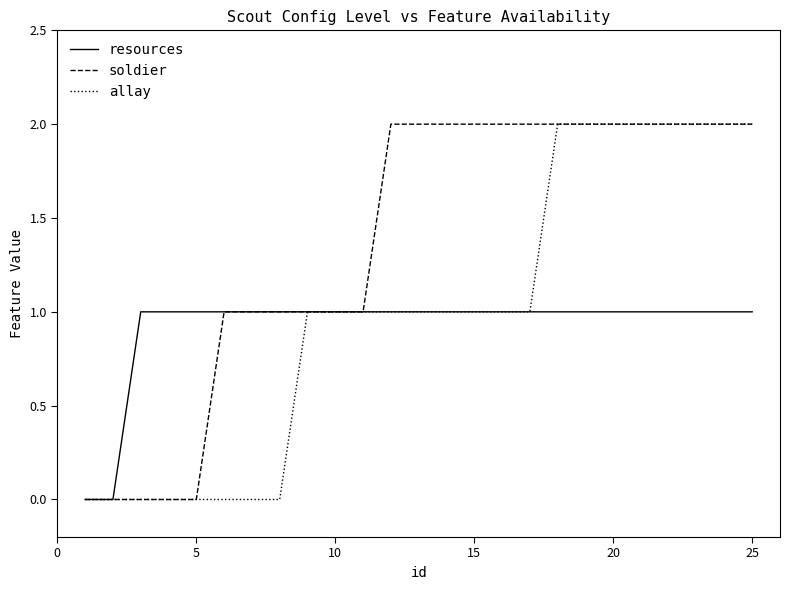

Count the soldier values in the range 1 to 2.

20